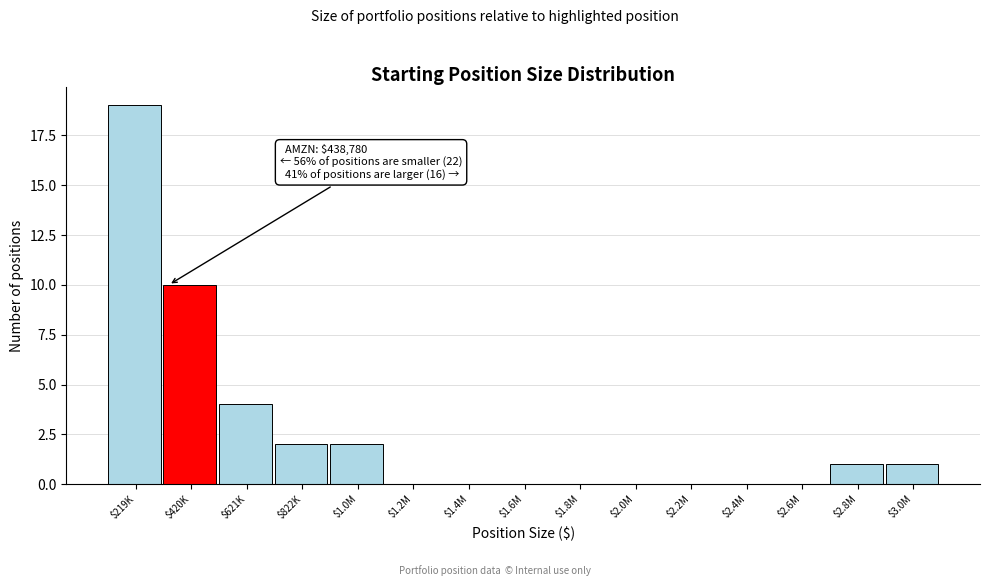

What is the approximate value at $420K?

10